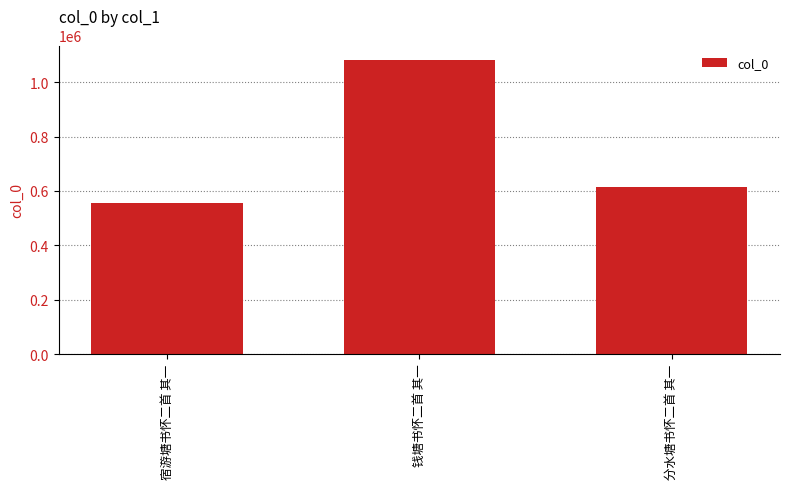

The value at 分水塘书怀二首 其一 is 612888. True or false?

True